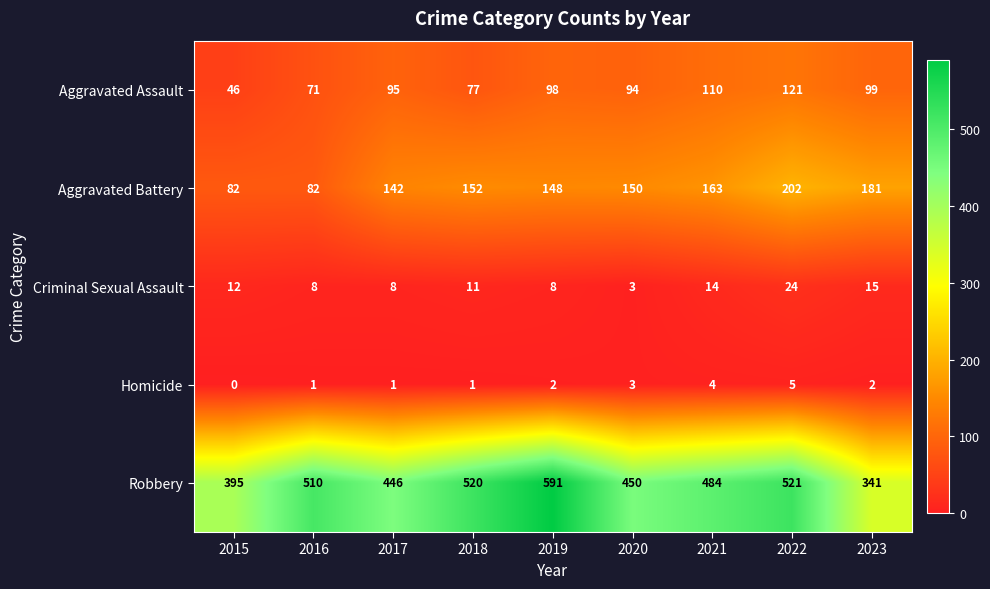

At how many categories does at least one series exceed 353?

8